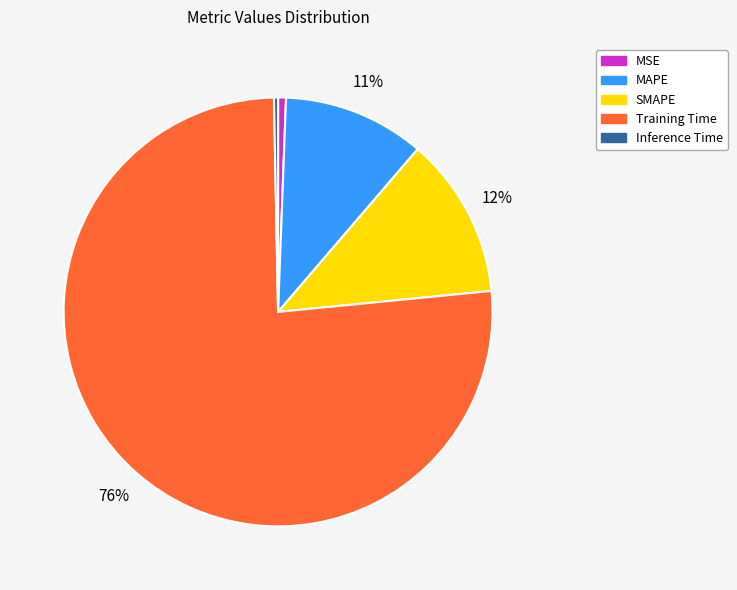

Which category has the biggest portion of the pie?

Training Time